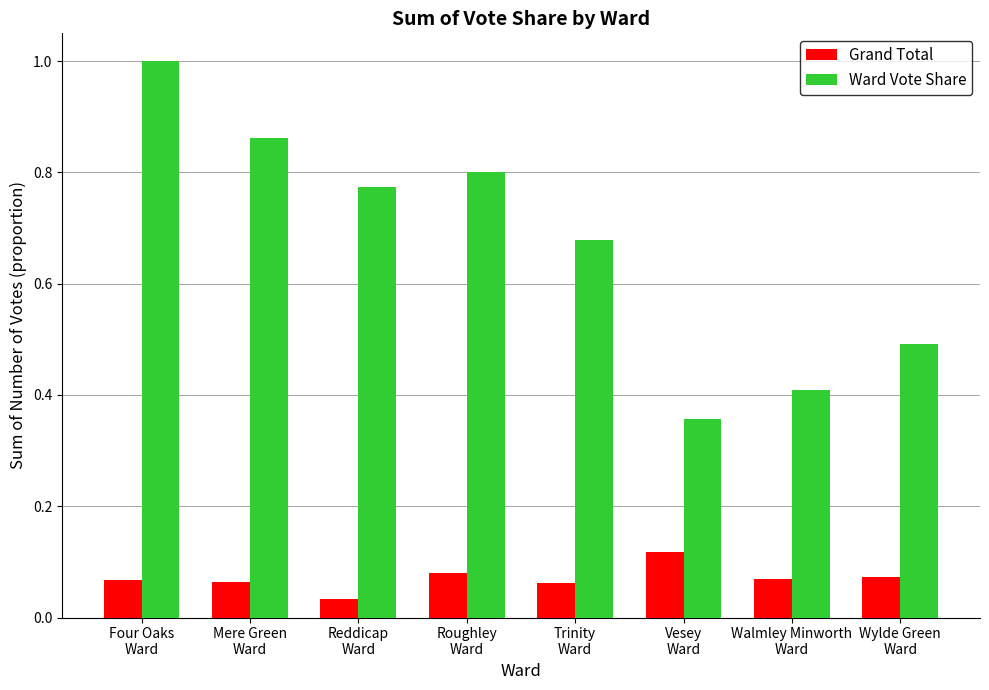

Which series changed the most between Four Oaks
Ward and Vesey
Ward?

Ward Vote Share